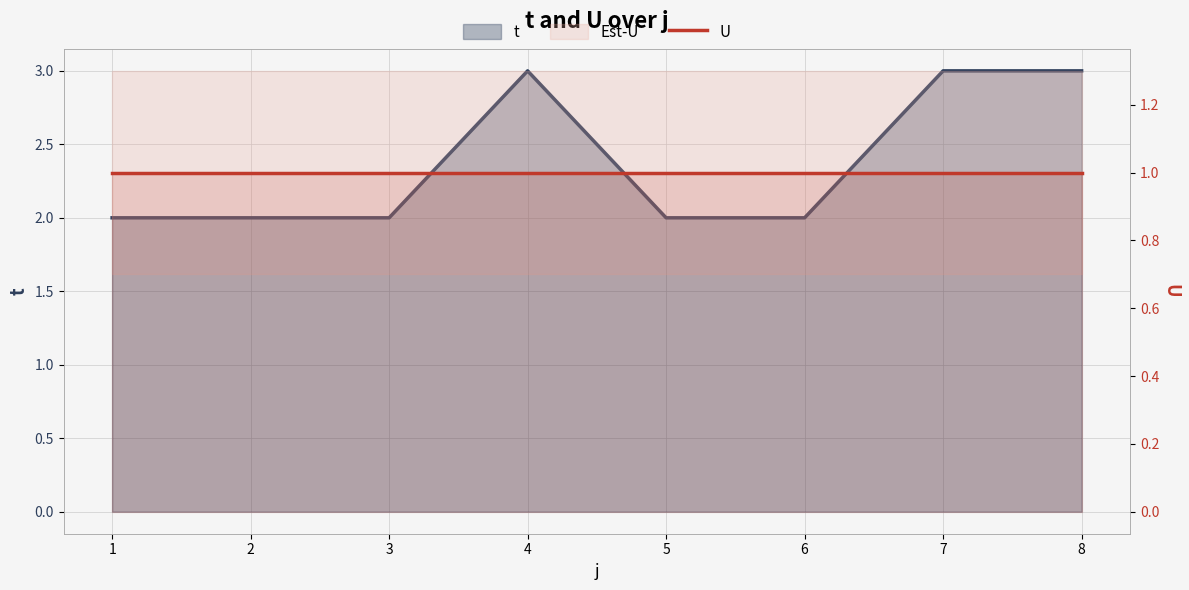

What is the minimum value shown in the chart?

1